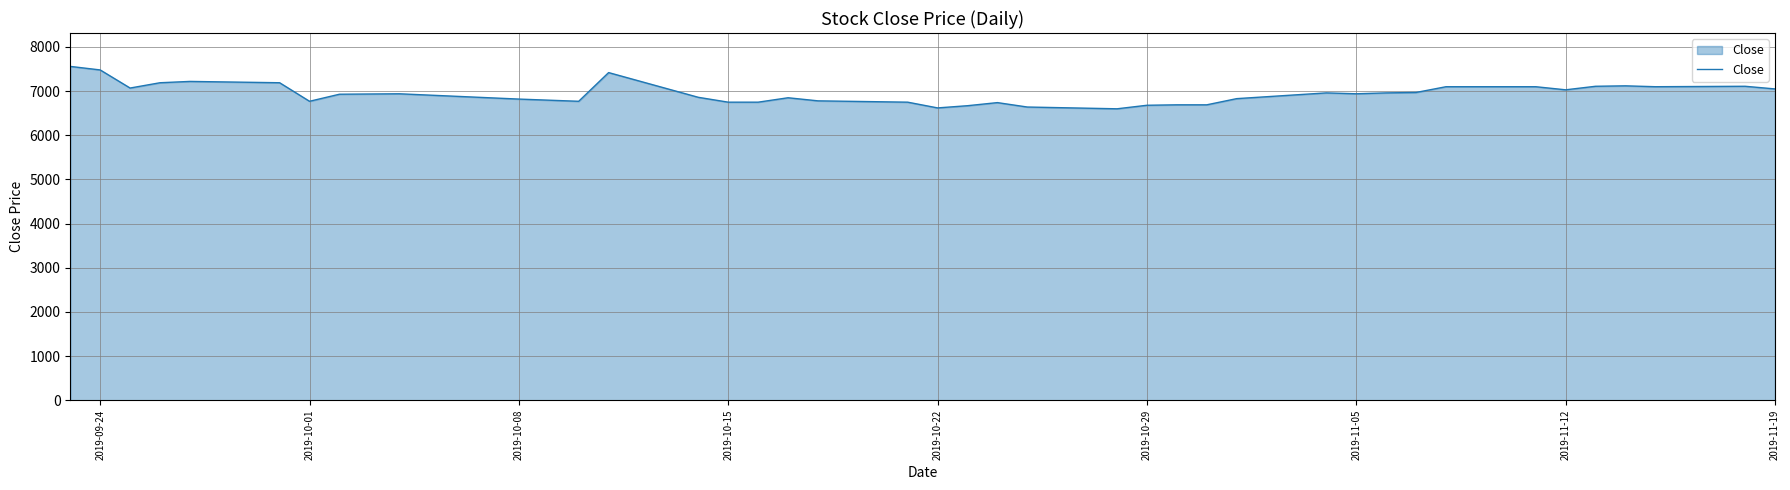

What is the difference between the maximum and minimum values?

960